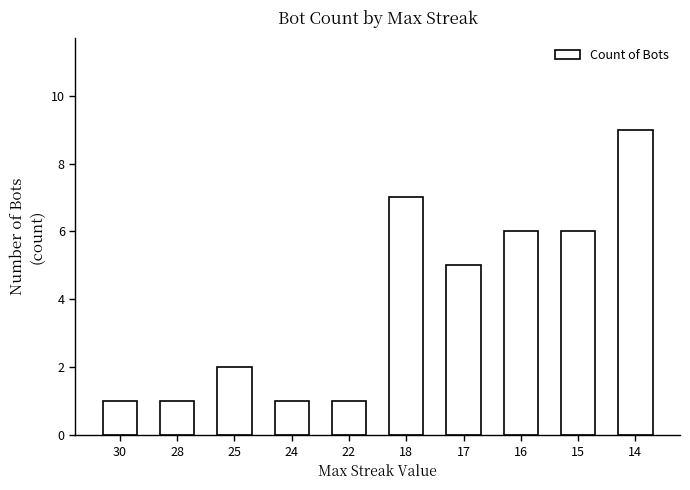

At which label does the data first exceed 5?

18